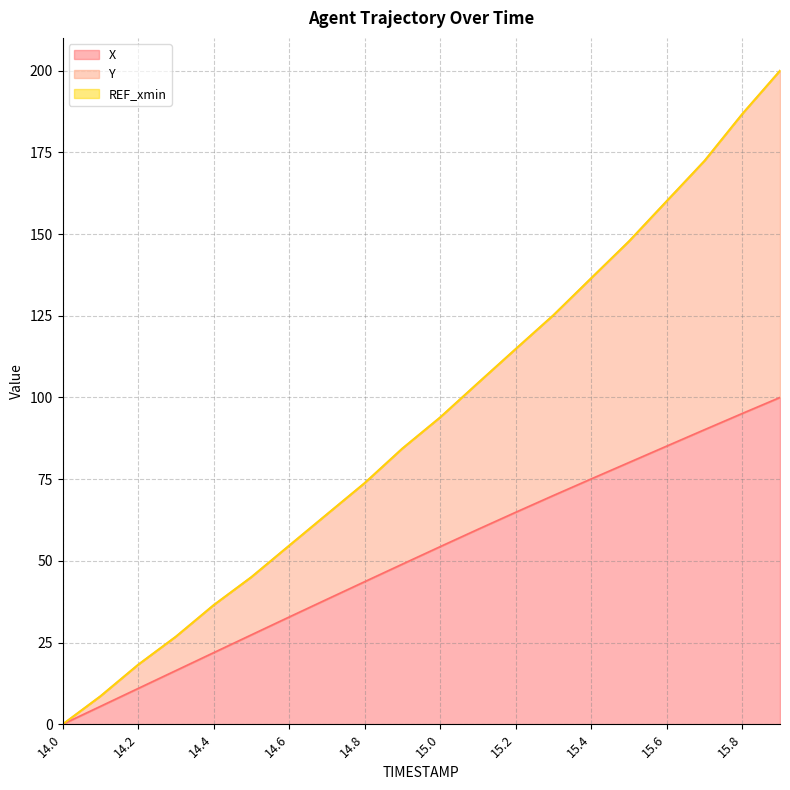

Which series has the widest spread of values?

Y